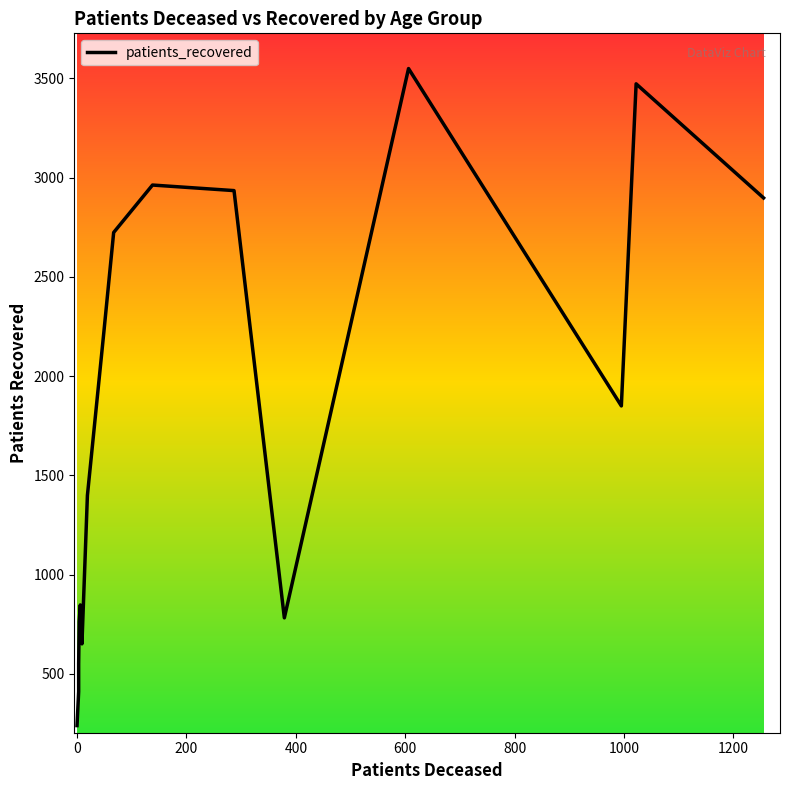

Is it true that the value at 800 is 432?

False